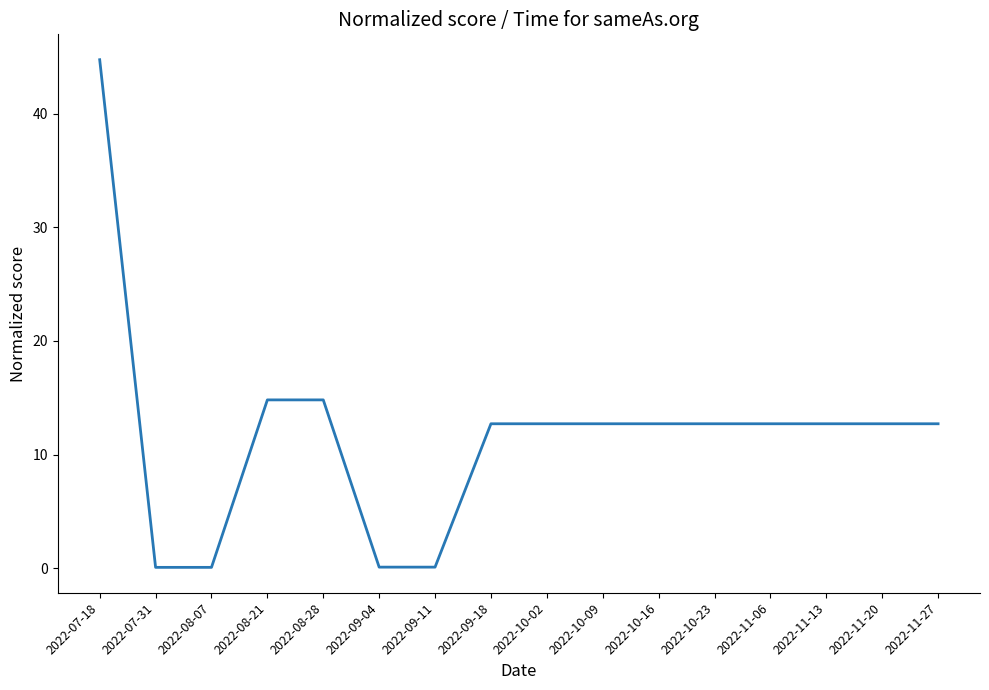

At which category does the chart reach its peak across all series?

2022-07-18